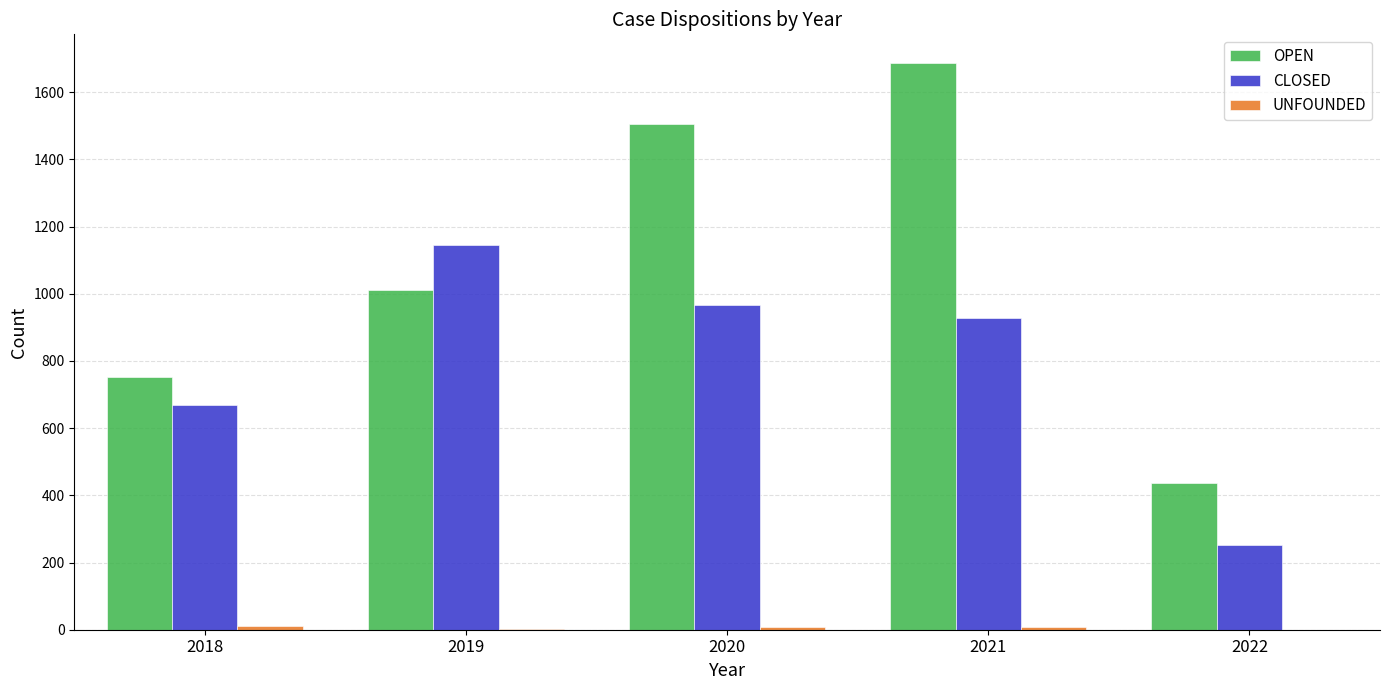

Which category has the highest value in the CLOSED series?

2019